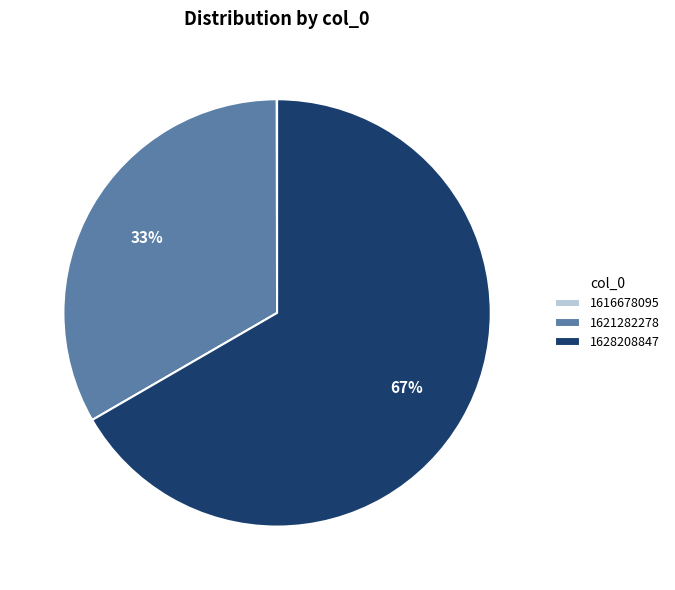

To the nearest percent, what is the combined percentage of 1621282278 and 1628208847?

100%